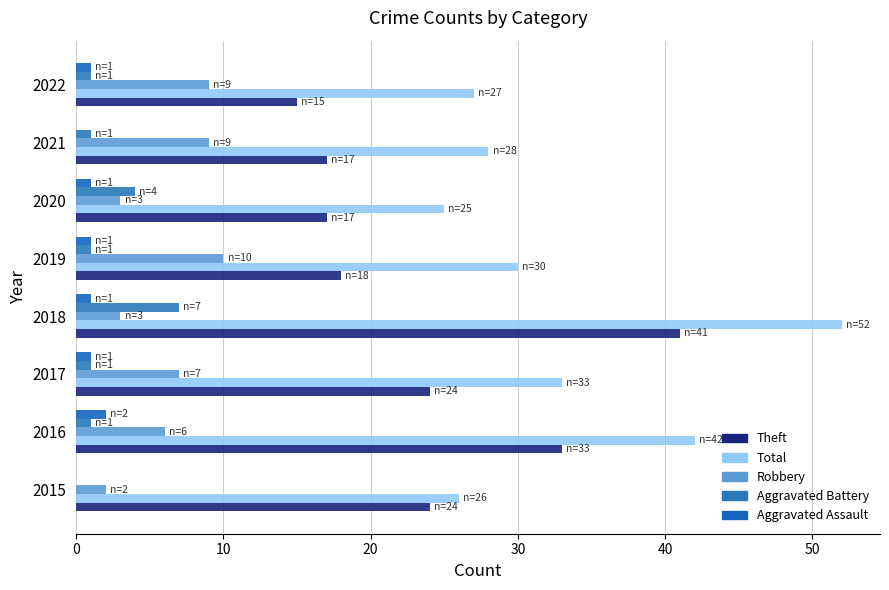

Which series has the largest total across all categories?

Total